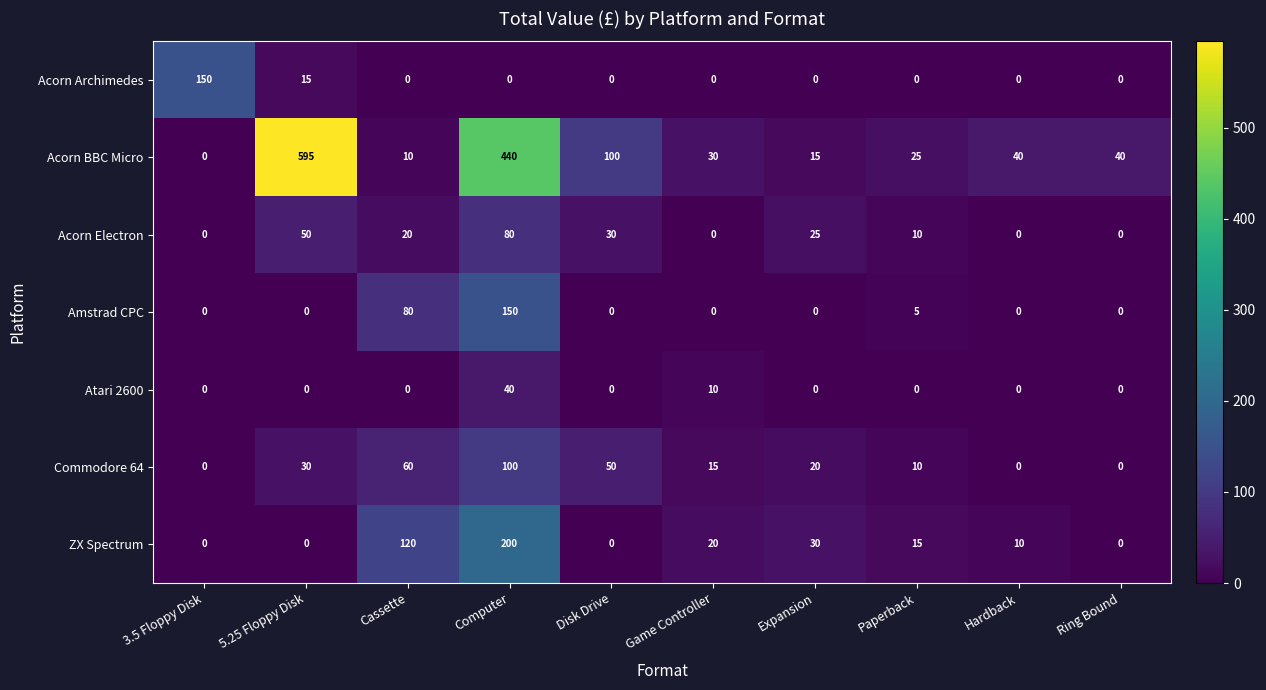

How many positive values does the Commodore 64 series have?

7